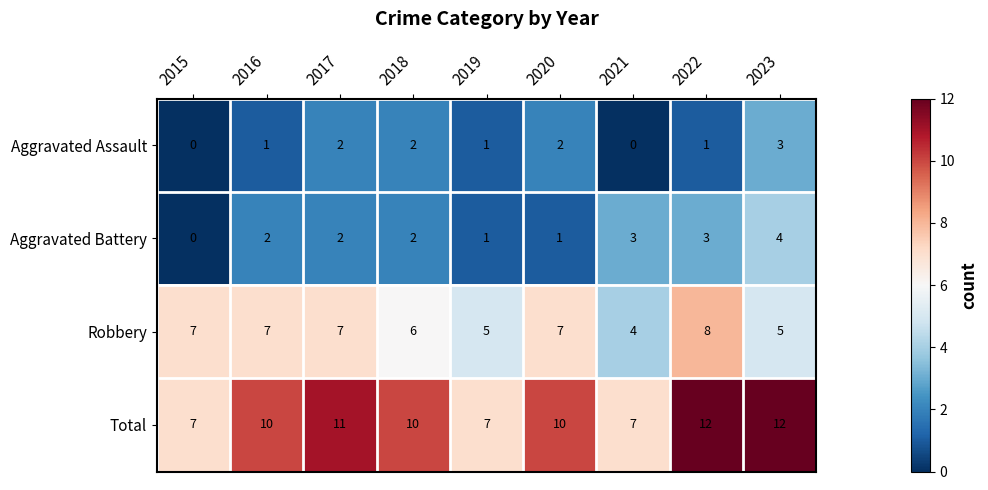

How many Aggravated Assault values are between 1 and 2?

6